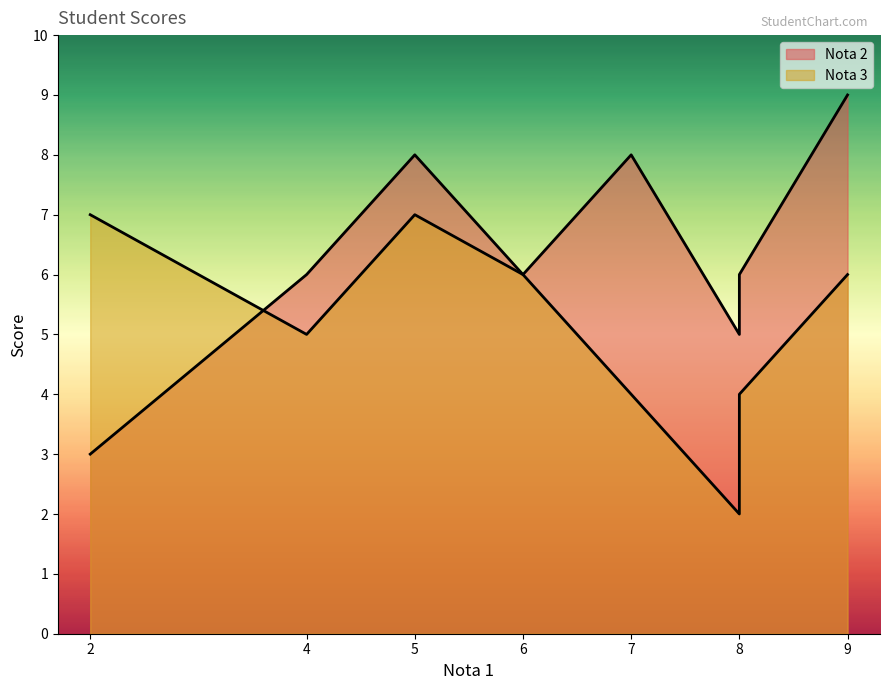

Rank the series by their maximum value, from highest to lowest.

Nota 2, Nota 3